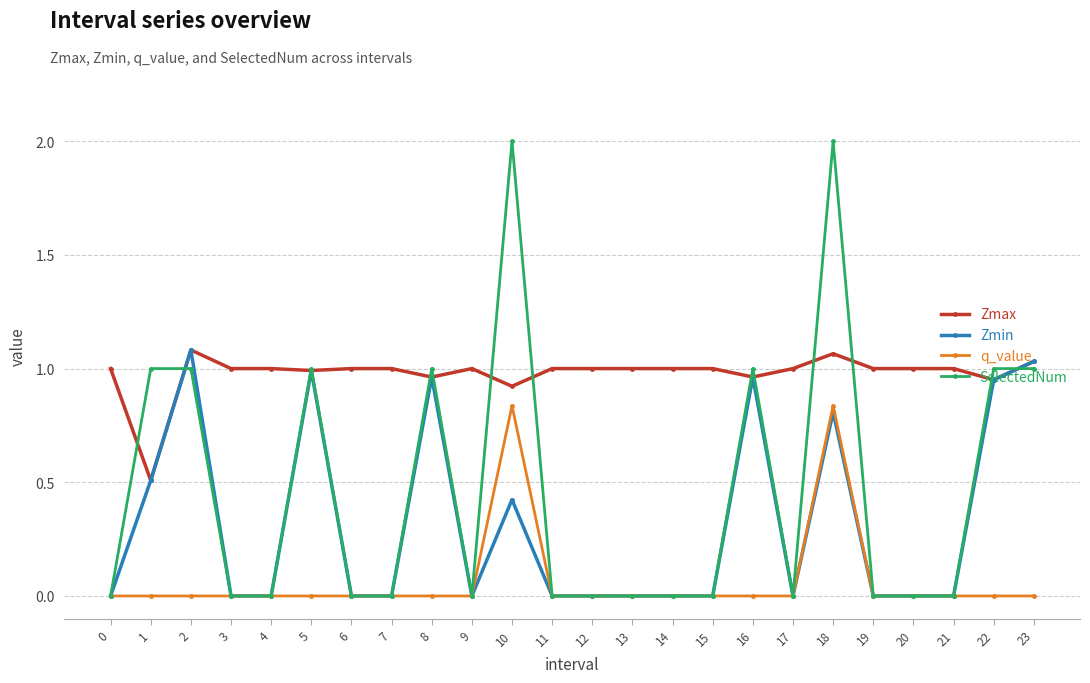

Where is the first local maximum for Zmax?

2